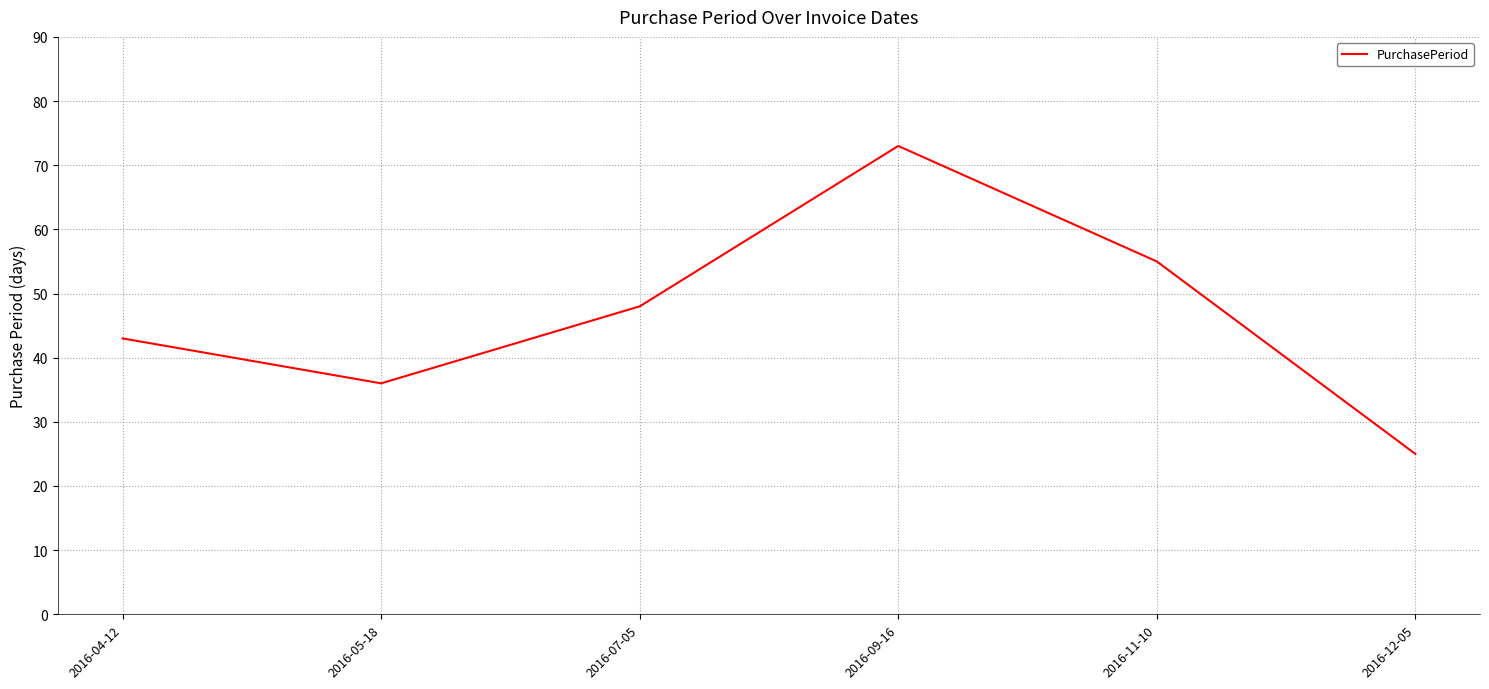

Where is the first local minimum?

2016-05-18